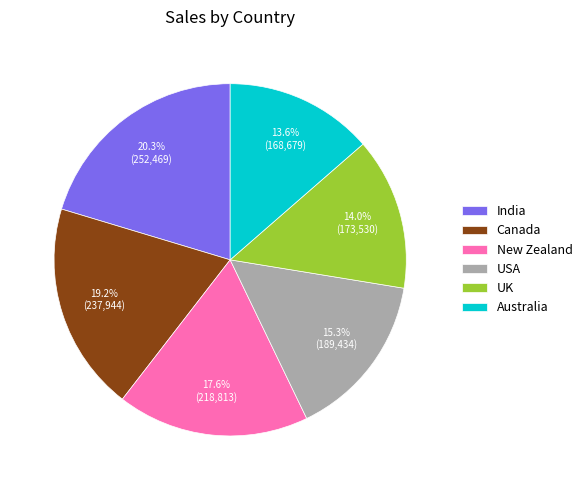

What is the largest slice in the pie chart?

India